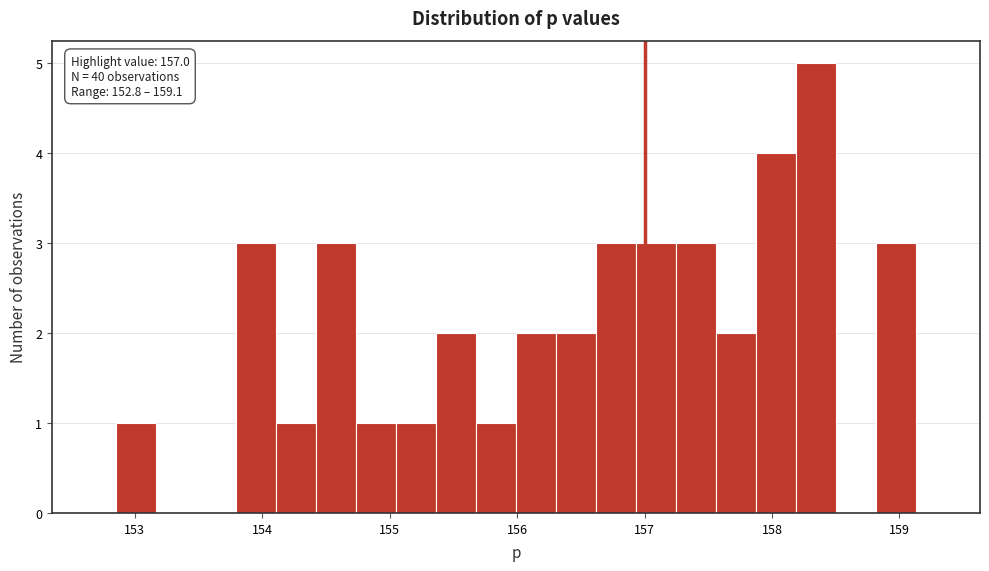

Read against the x-axis, roughly where is the centre of the tallest bar?

158.3